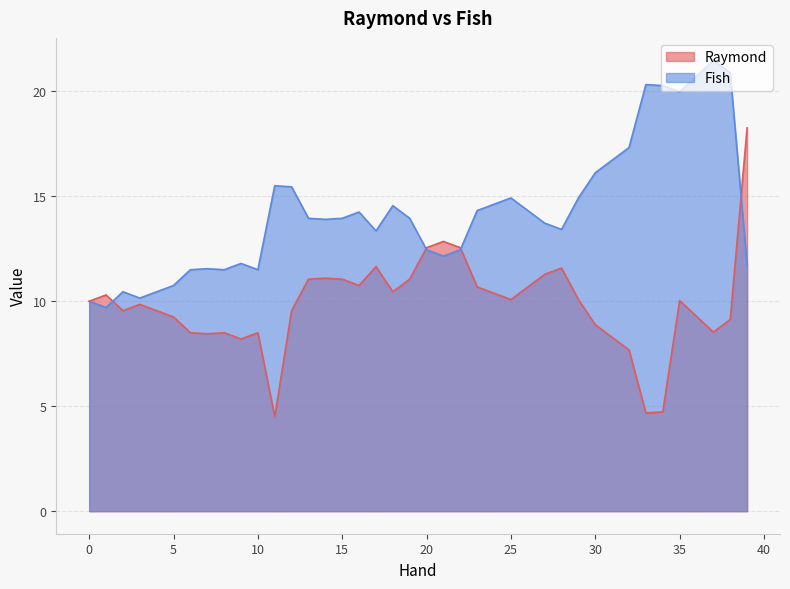

Does the chart display data point markers on the line(s)?

No